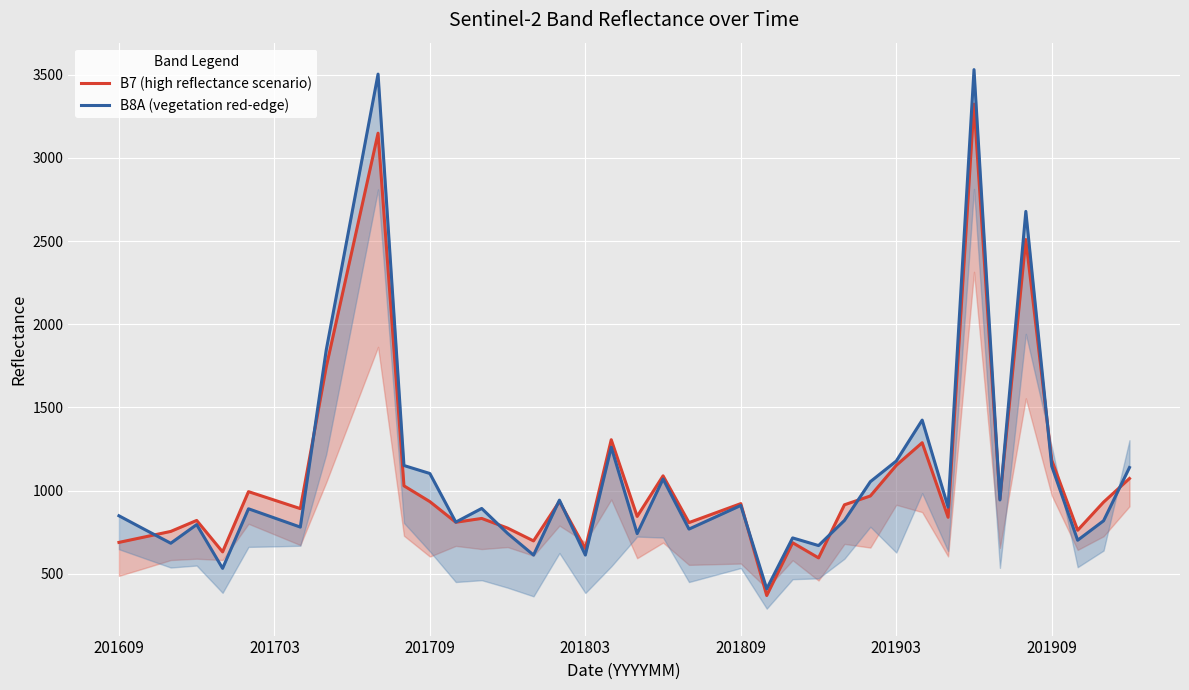

At which category is the sum across all series the highest?

33